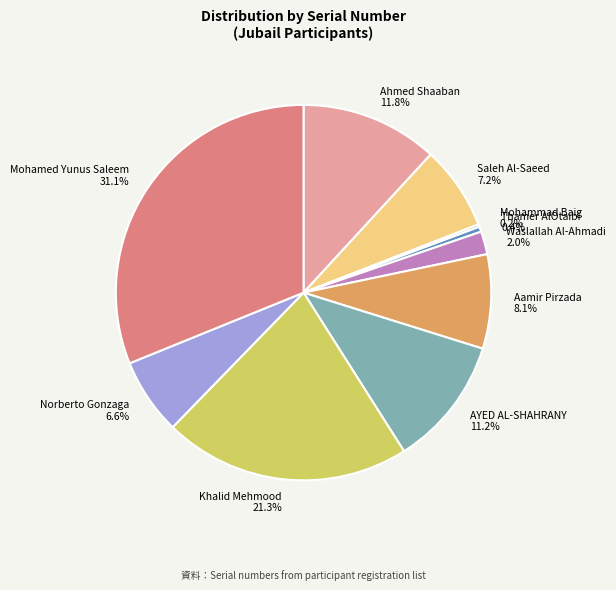

To the nearest percent, what percentage of the pie is AYED AL-SHAHRANY?

11%